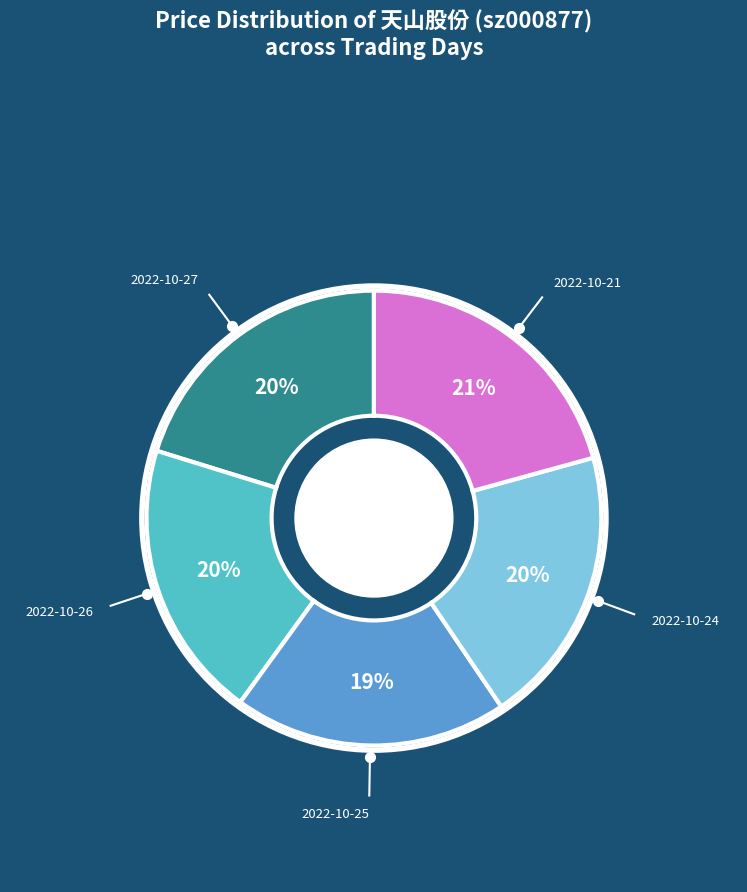

Do 2022-10-25 and 2022-10-27 together represent more than half of the pie?

No